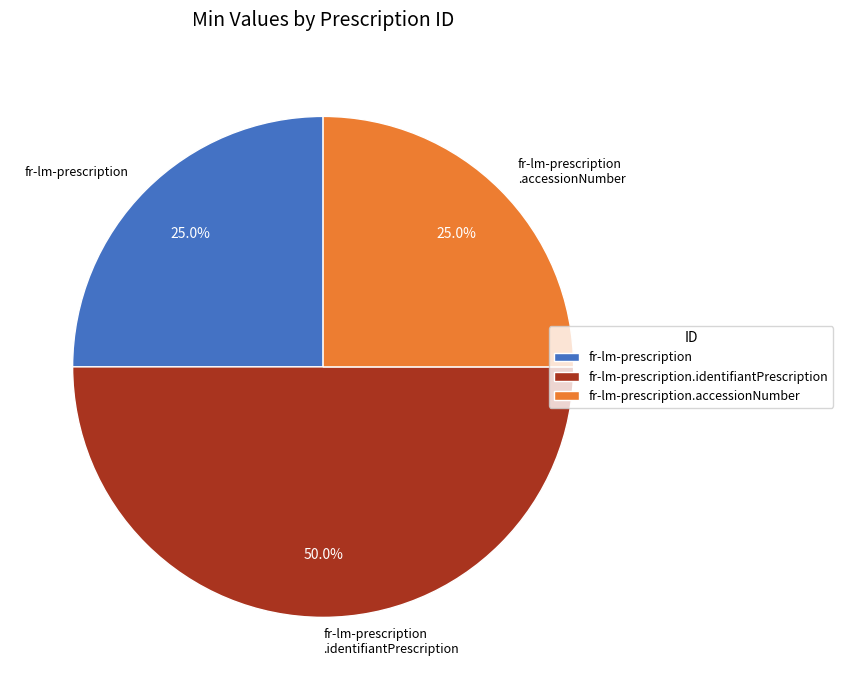

Combined, do fr-lm-prescription and fr-lm-prescription.identifiantPrescription account for over 50%?

Yes